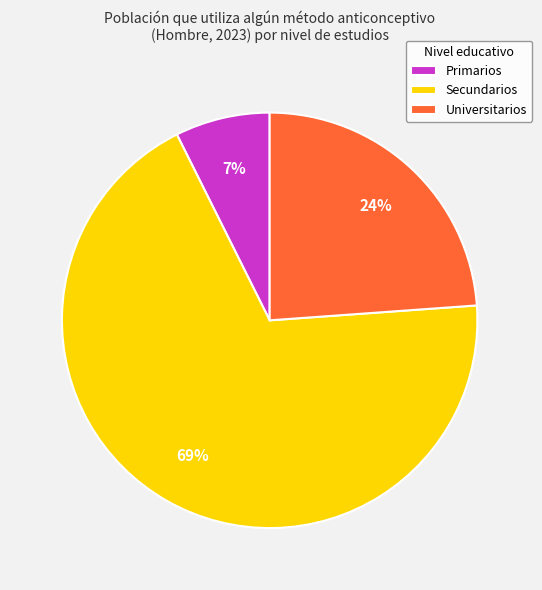

What is the largest slice in the pie chart?

Secundarios